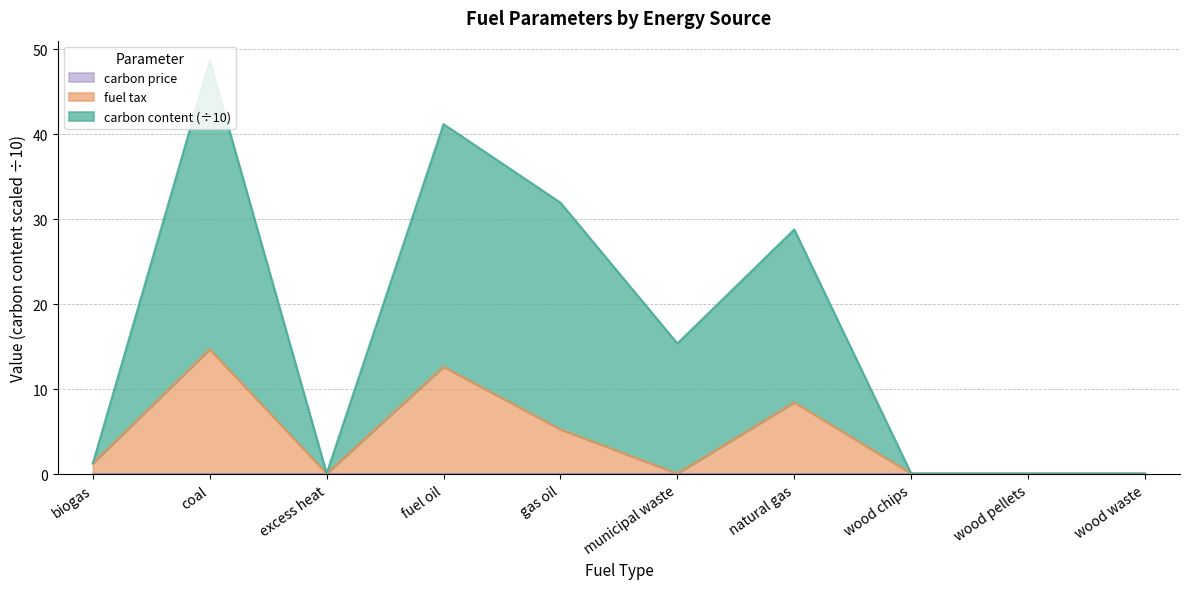

True or false: fuel tax has a value of 1.3 at biogas.

True